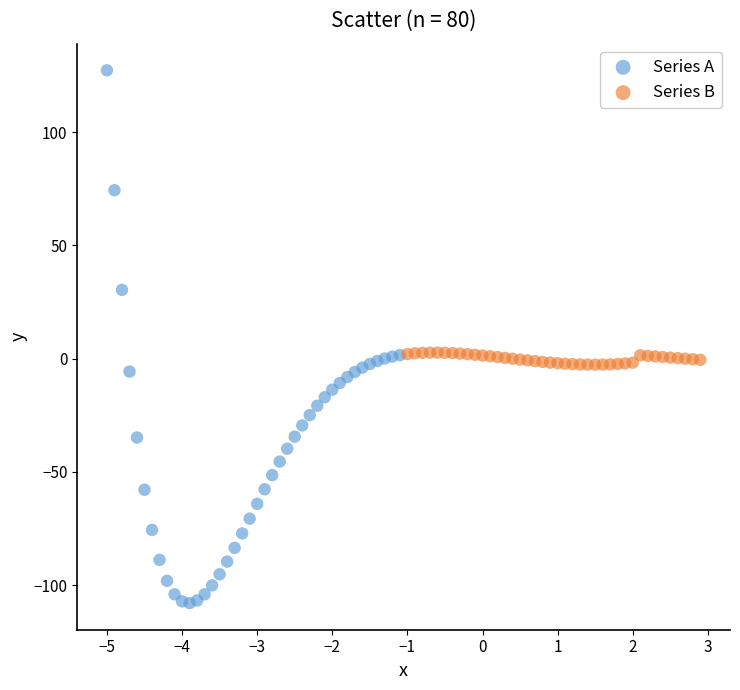

Which series contains the lowest Y value?

Series A